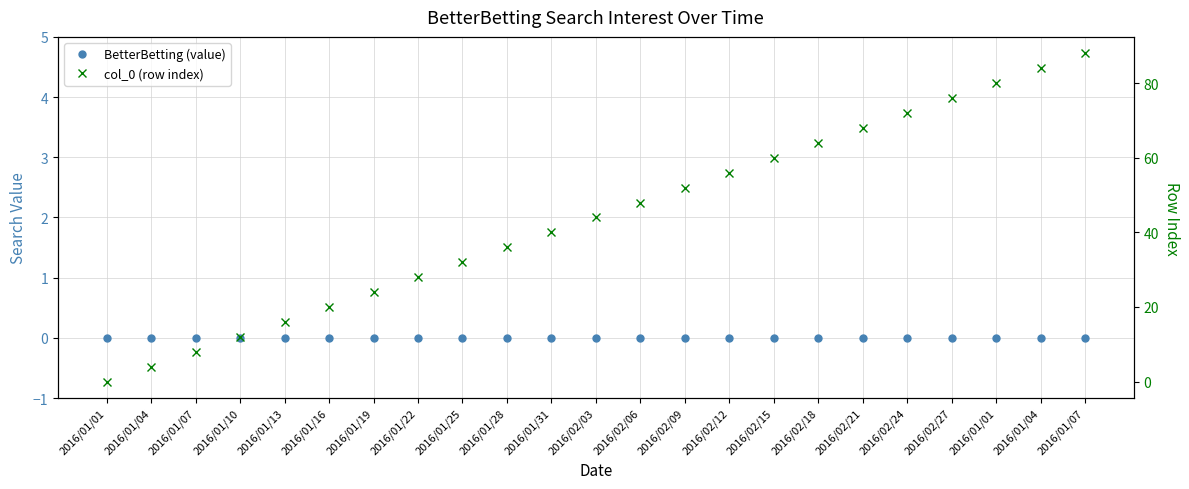

True or false: BetterBetting (value) has more than 0 points higher than both neighbors.

False